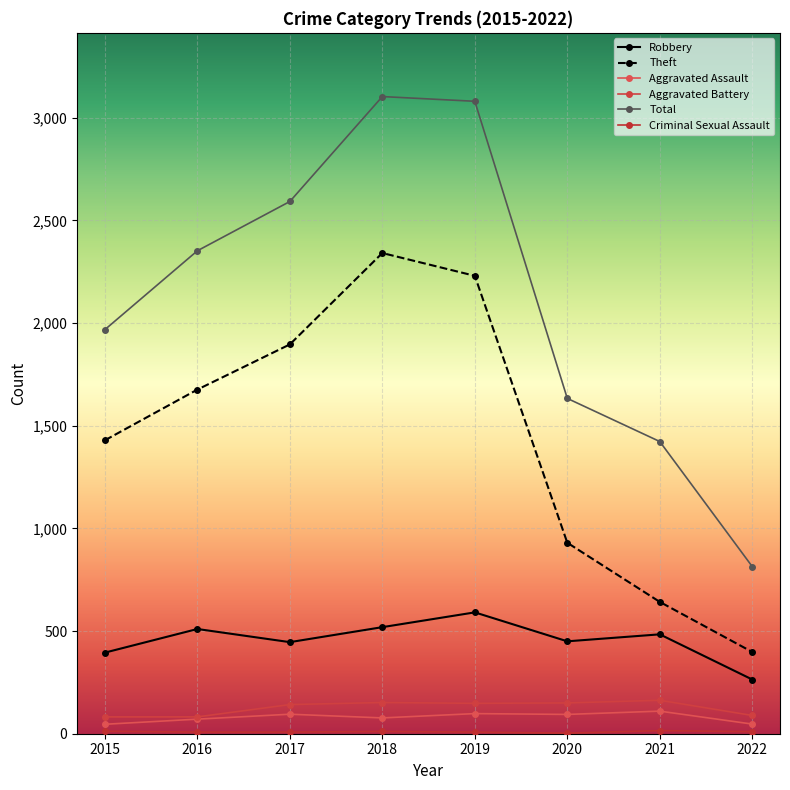

Which series has the largest total across all categories?

Total